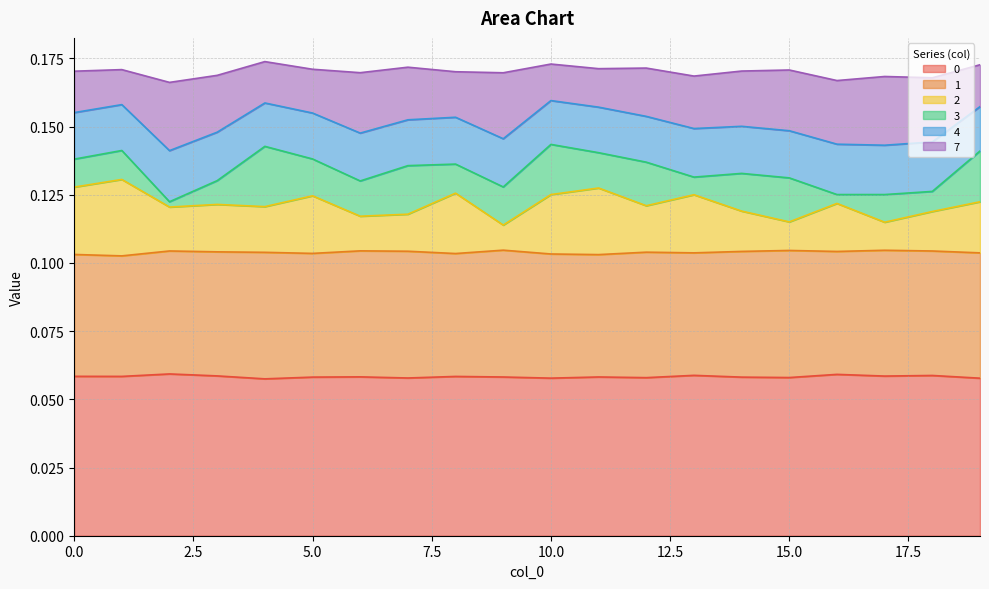

Is it true that 0 equals 0.1 at 16?

False